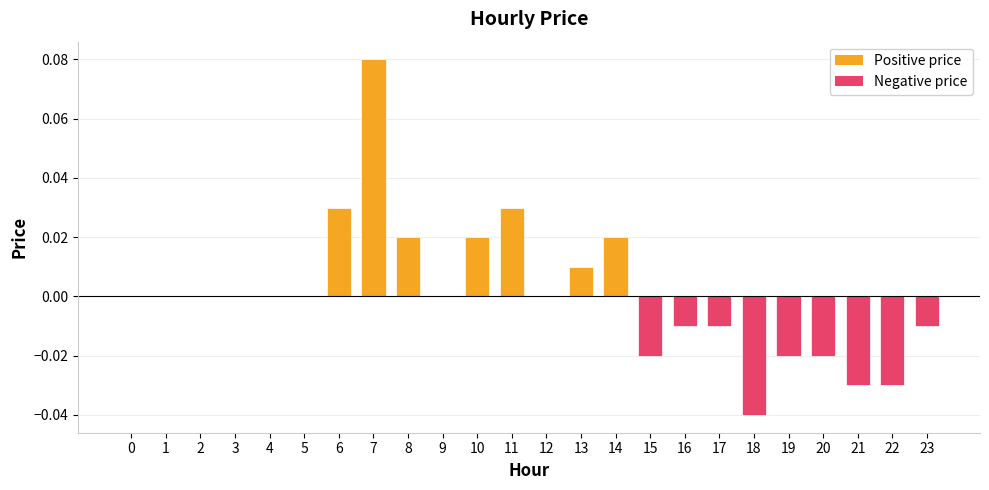

What is the change in value from 5 to 7?

+0.1